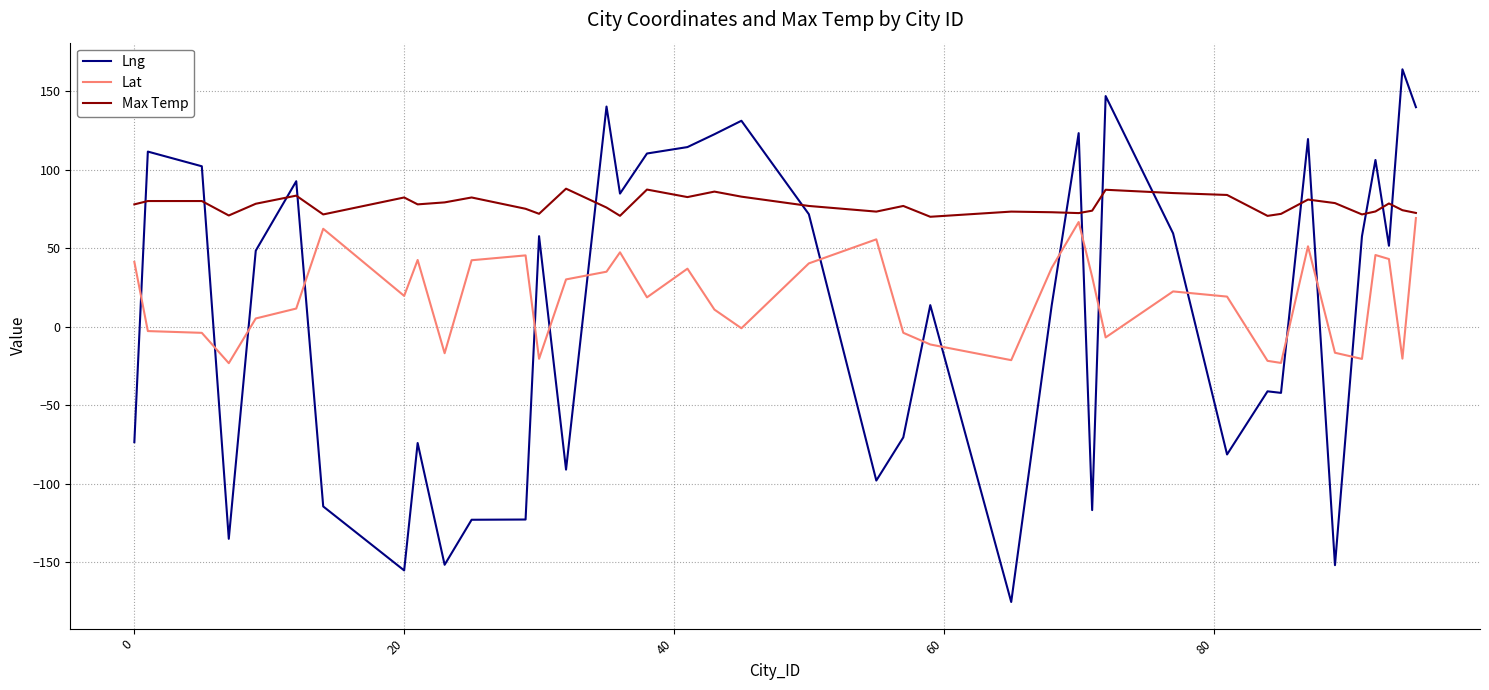

Which series has the largest range (max minus min)?

Lng